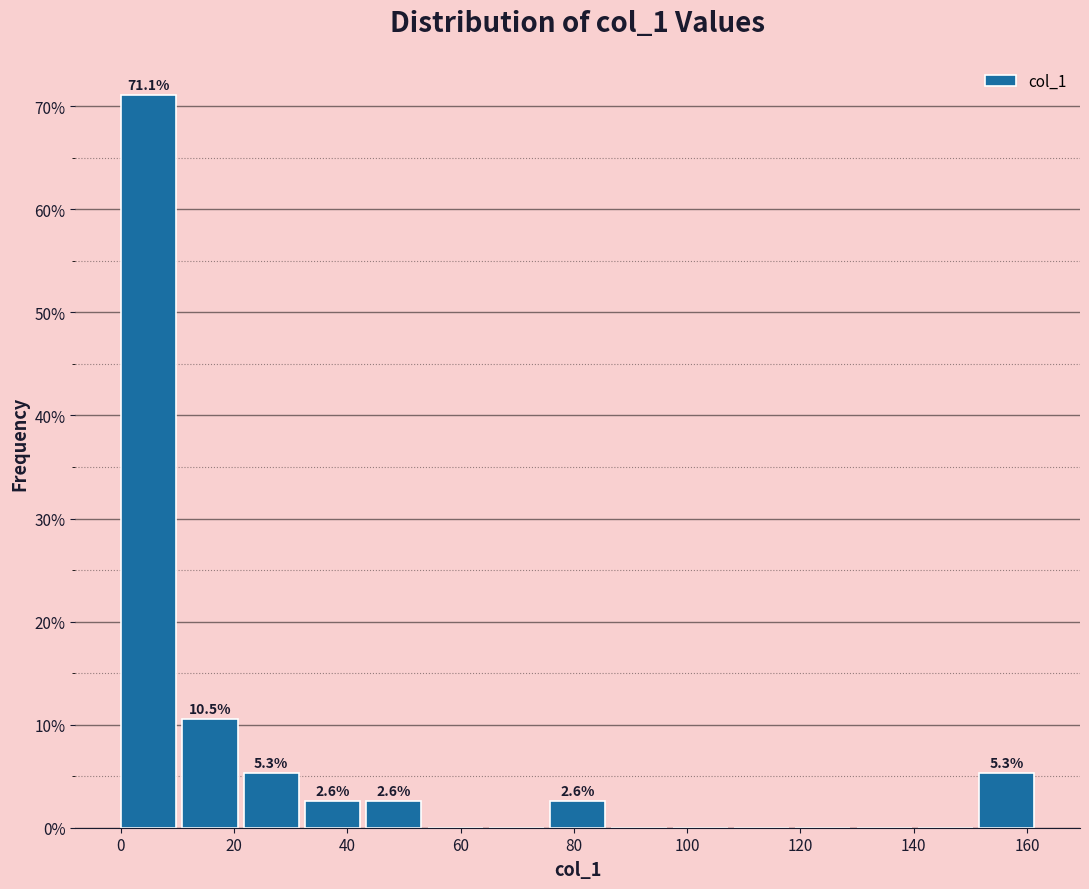

Over which range of the x-axis is the bar tallest?

0 to 10